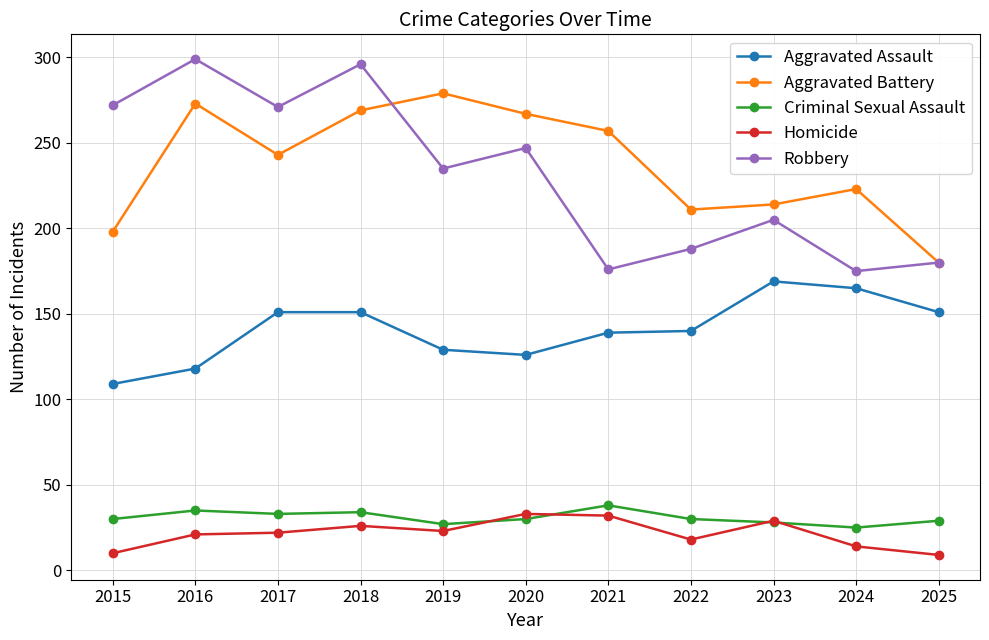

True or false: Homicide and Aggravated Assault intersect in this chart.

False